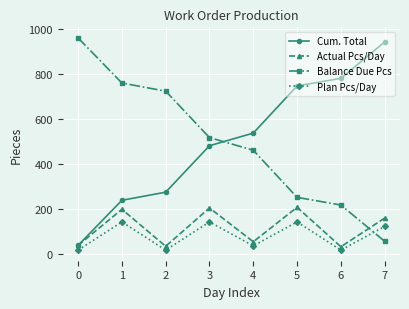

True or false: Cum. Total and Plan Pcs/Day cross at least once.

False